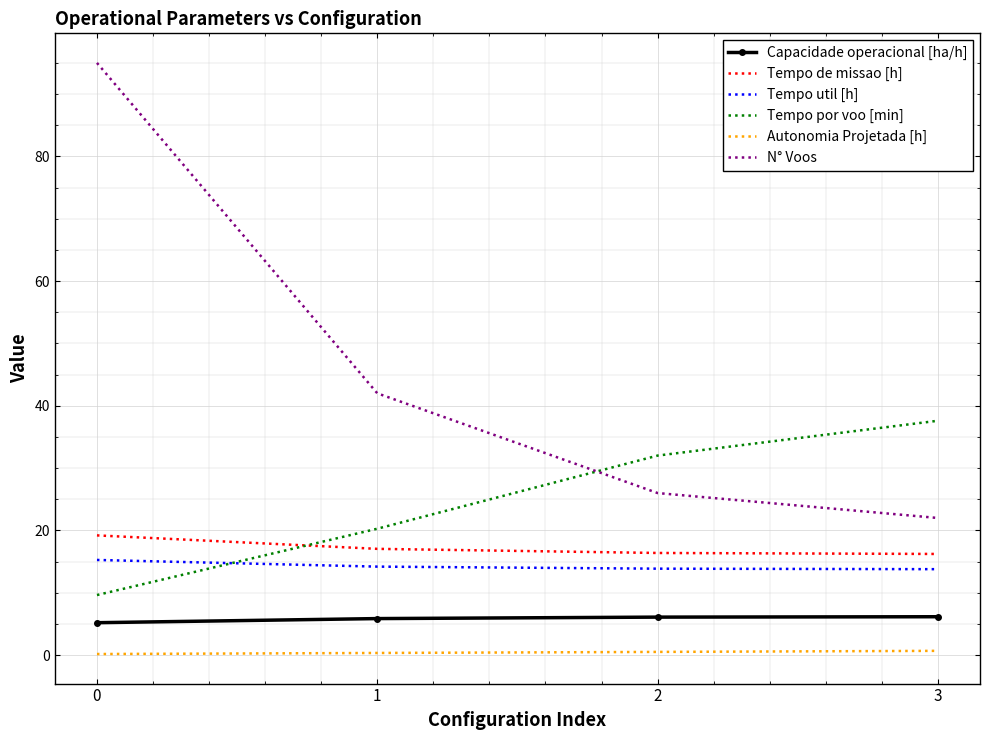

What is the highest value of the Capacidade operacional [ha/h] series?

6.2